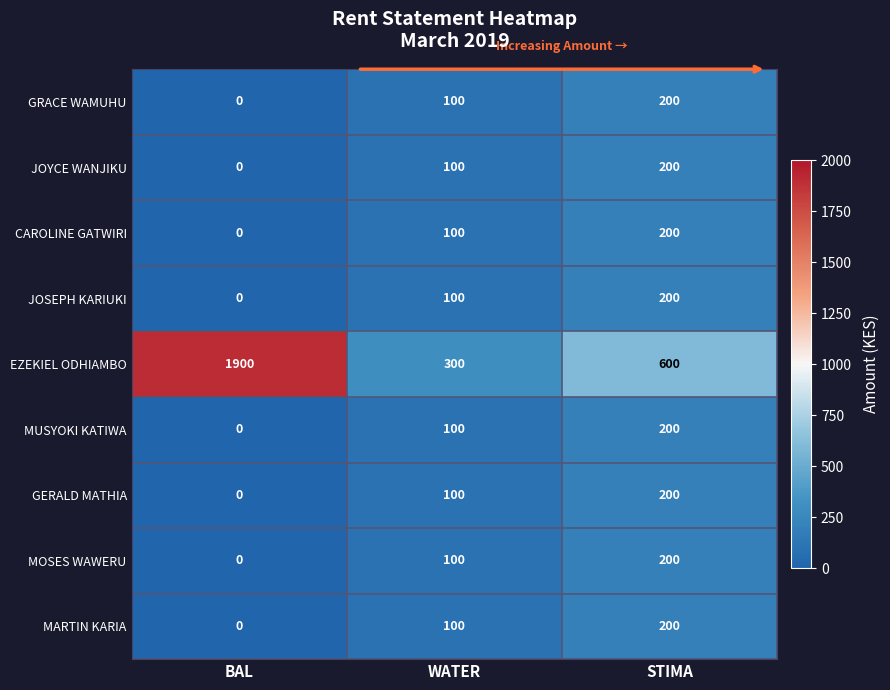

What is the total value across all series at STIMA?

2200